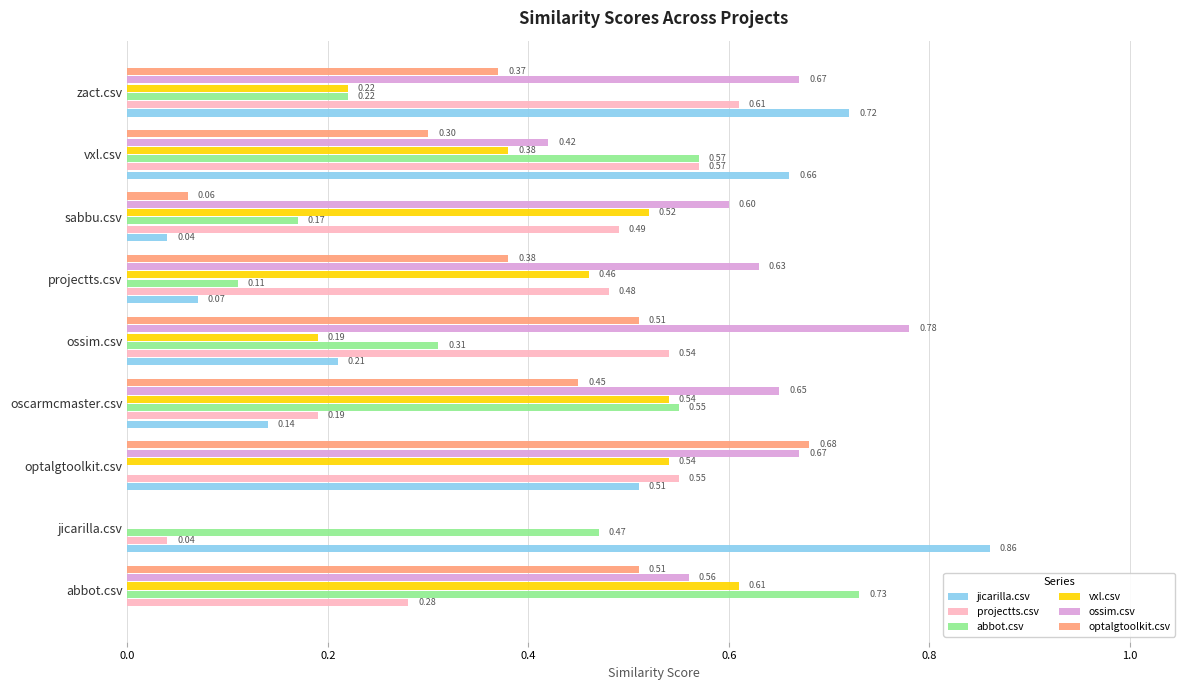

Which label corresponds to the largest value in the chart?

jicarilla.csv